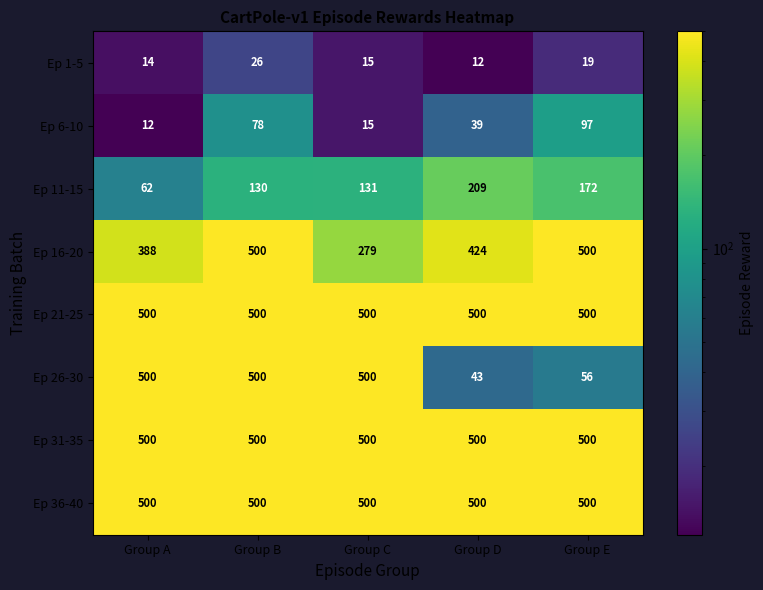

How many categories are shown in the chart?

5